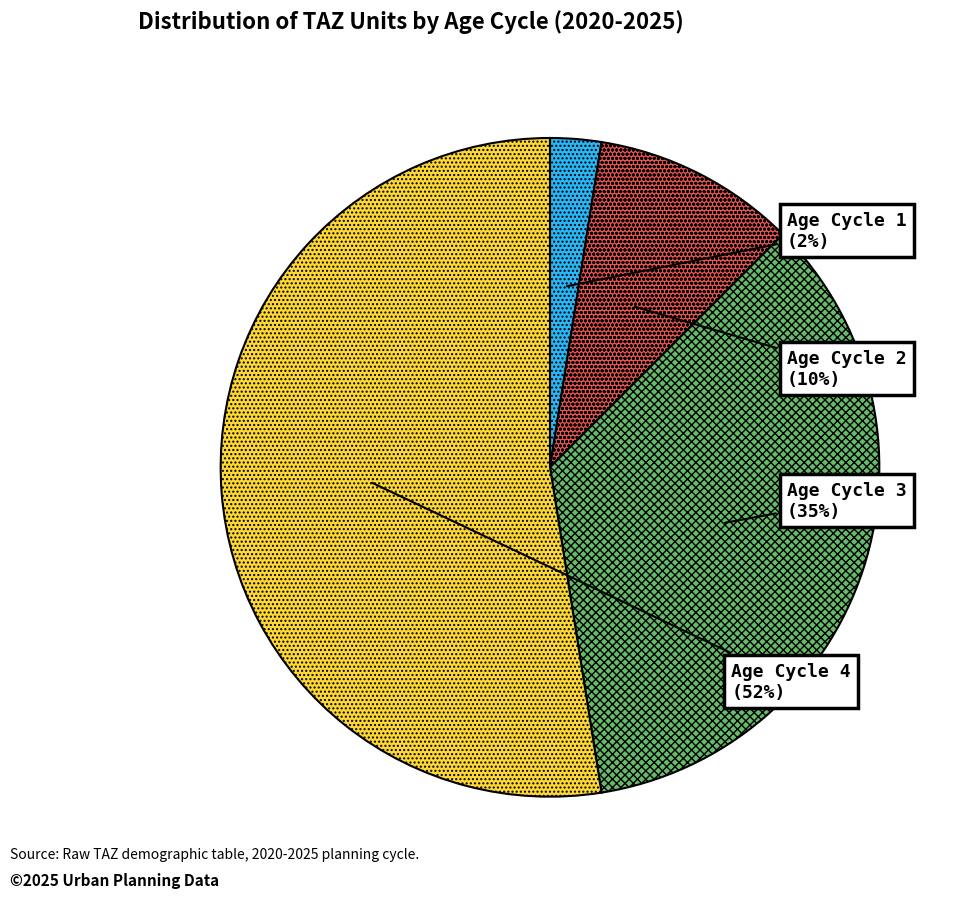

Combined, do Age Cycle 4 and Age Cycle 2 account for over 50%?

Yes